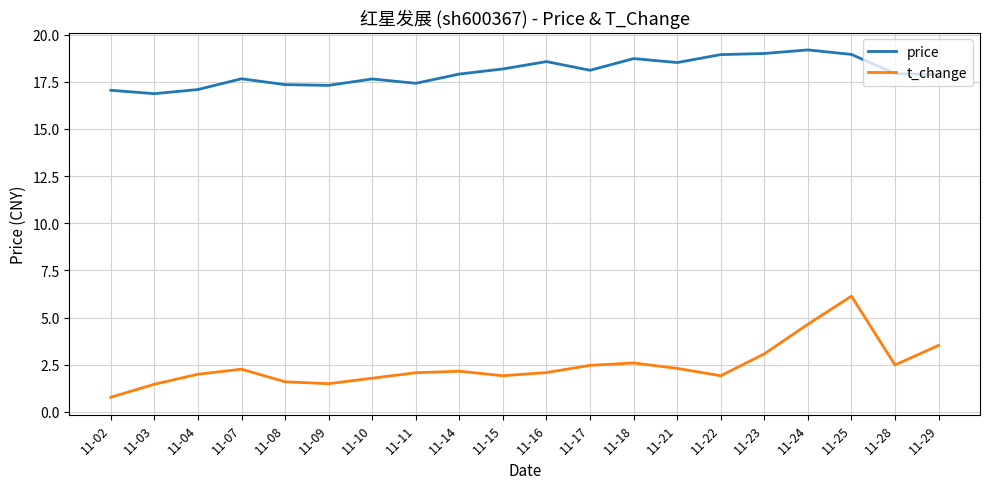

What are all the series names shown in the legend?

price, t_change